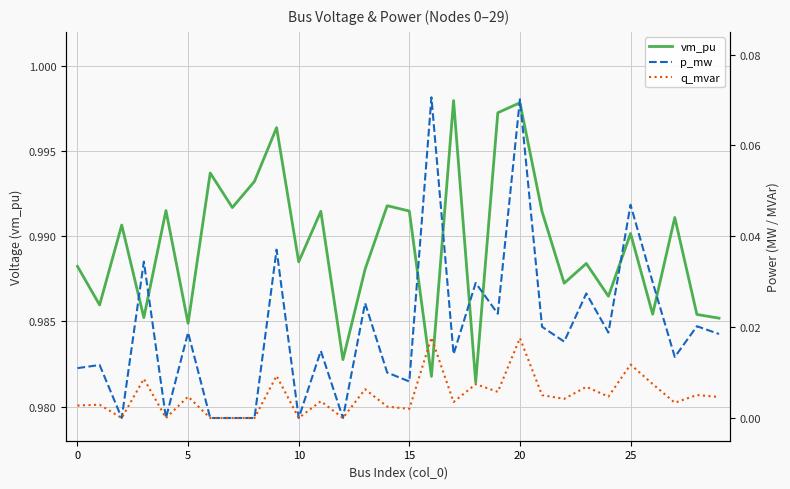

List the series in order of their peak value, lowest first.

q_mvar, p_mw, vm_pu